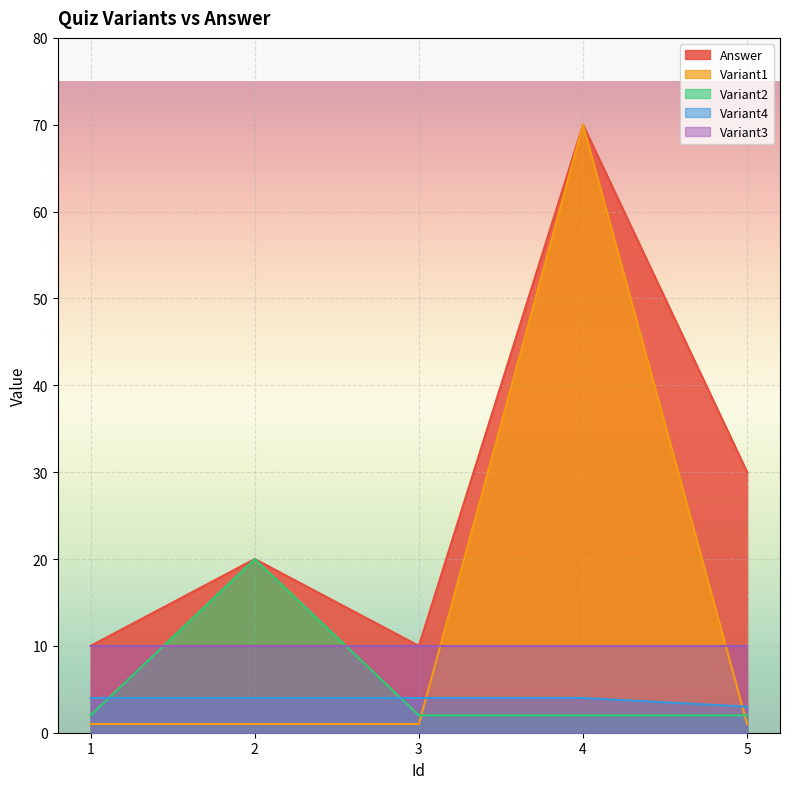

Is the value of Answer at 1 greater than the value of Variant1 at 4?

No